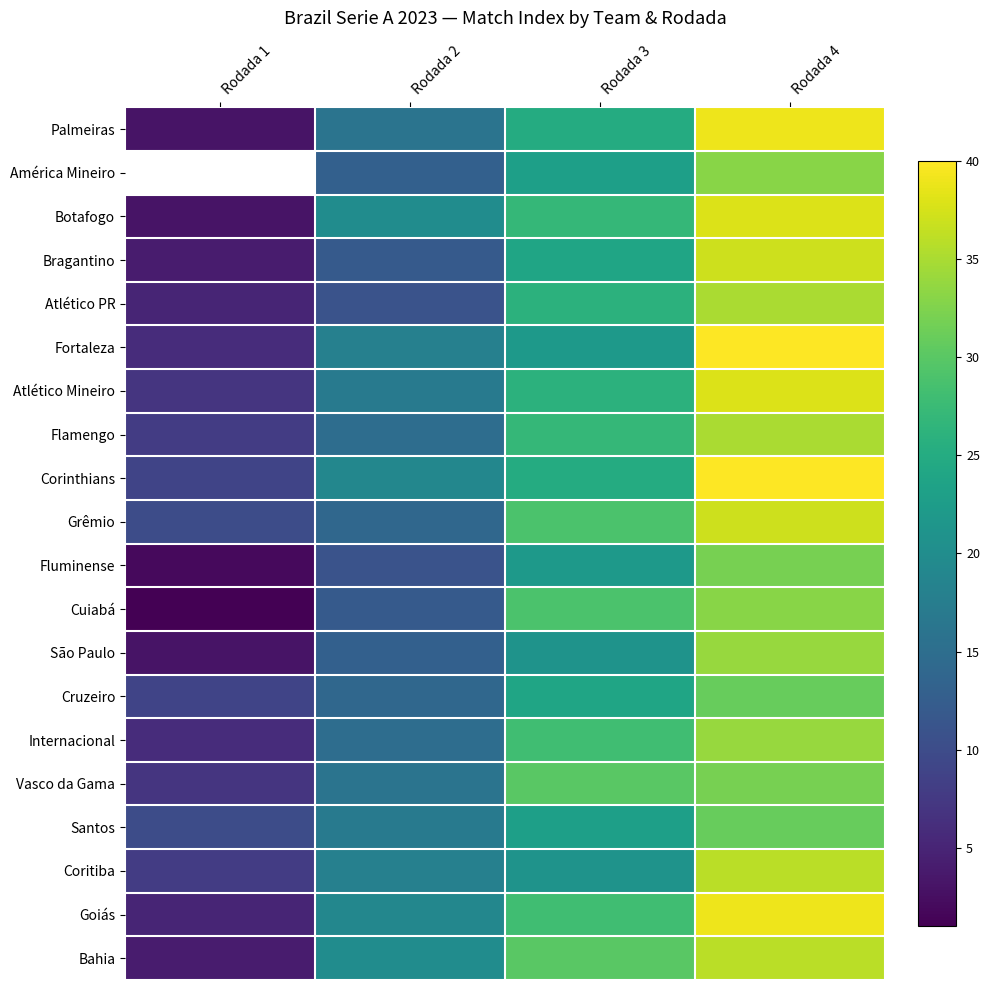

What is the difference between the maximum and minimum values in the Fortaleza series?

34.0